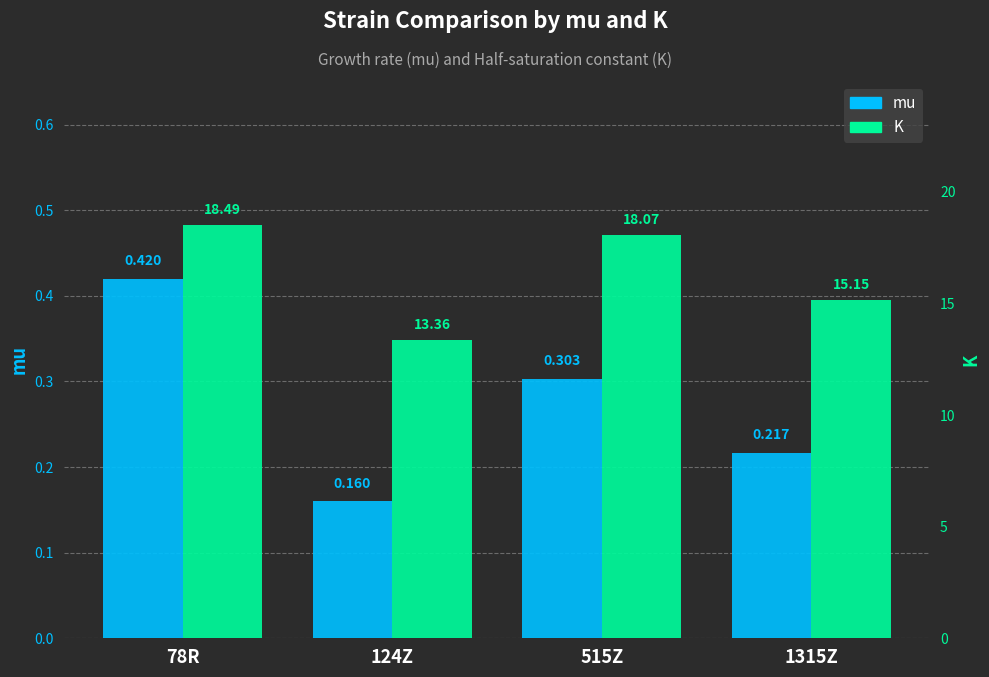

At which label is mu closest to 0?

124Z